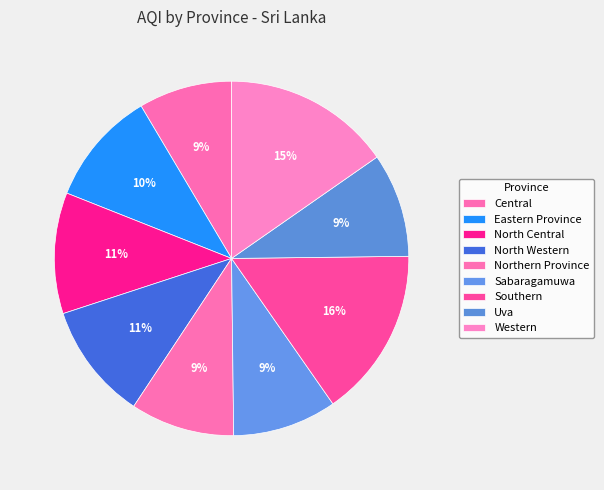

Which slice is the smallest?

Central